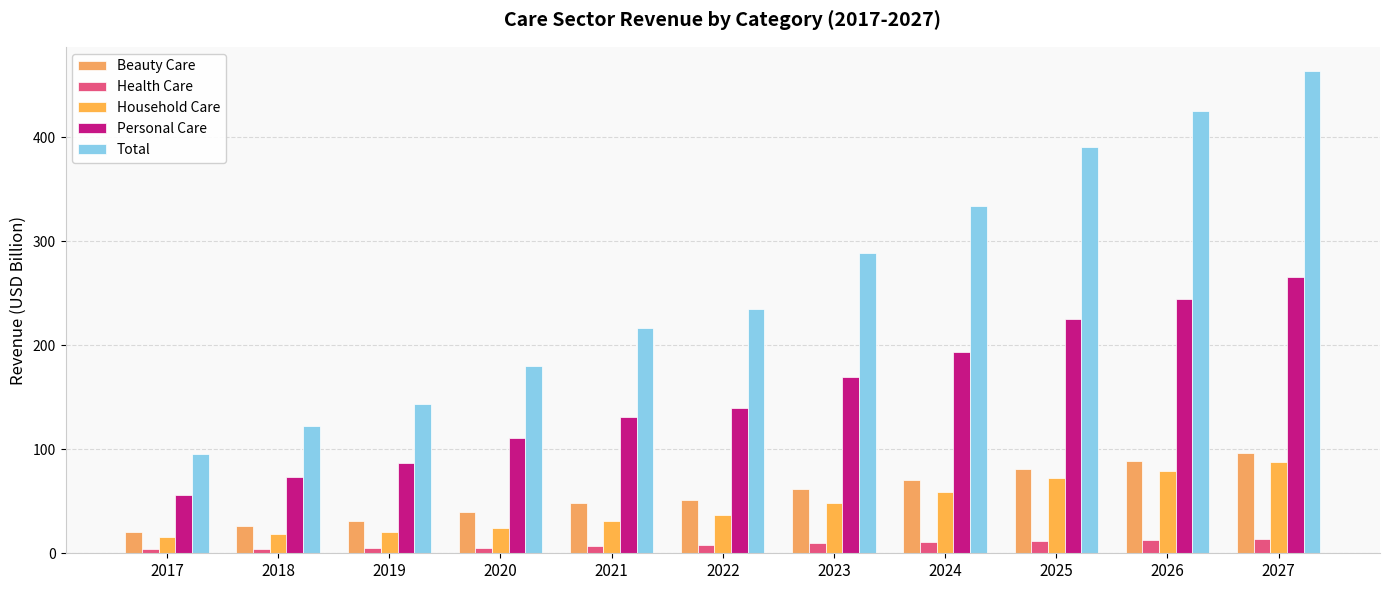

What is the spread (max minus min) of values at 2023?

279.1